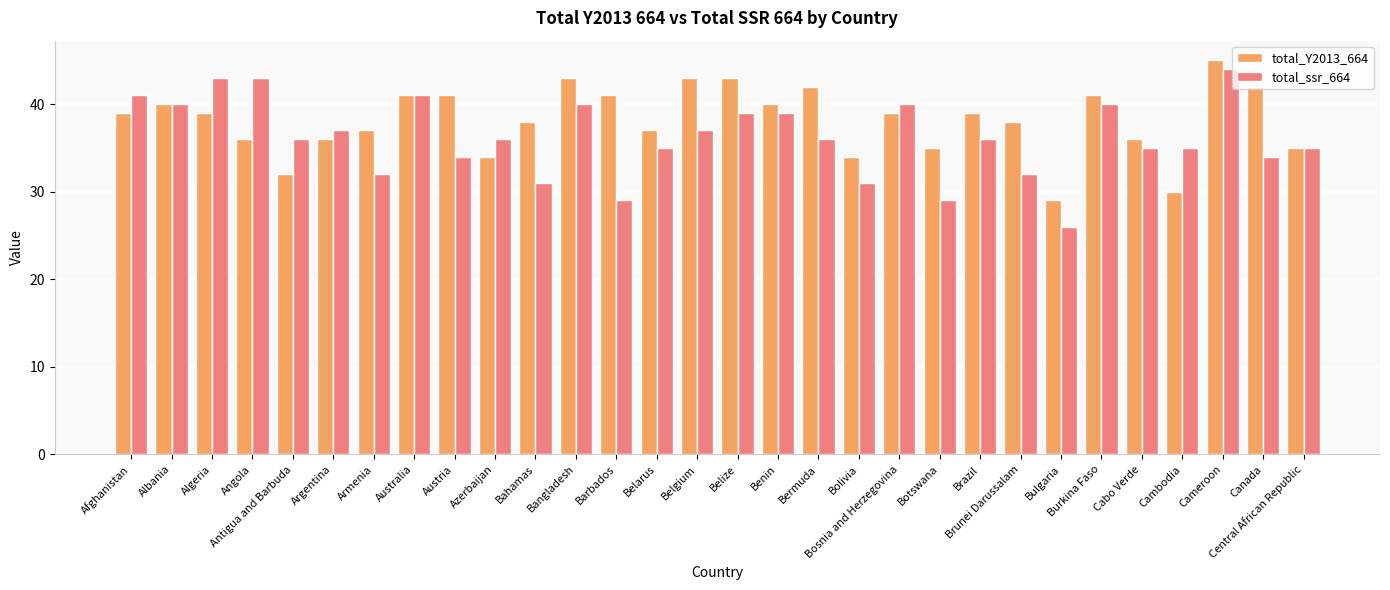

What is the label of the 30th bar from the right?

Afghanistan